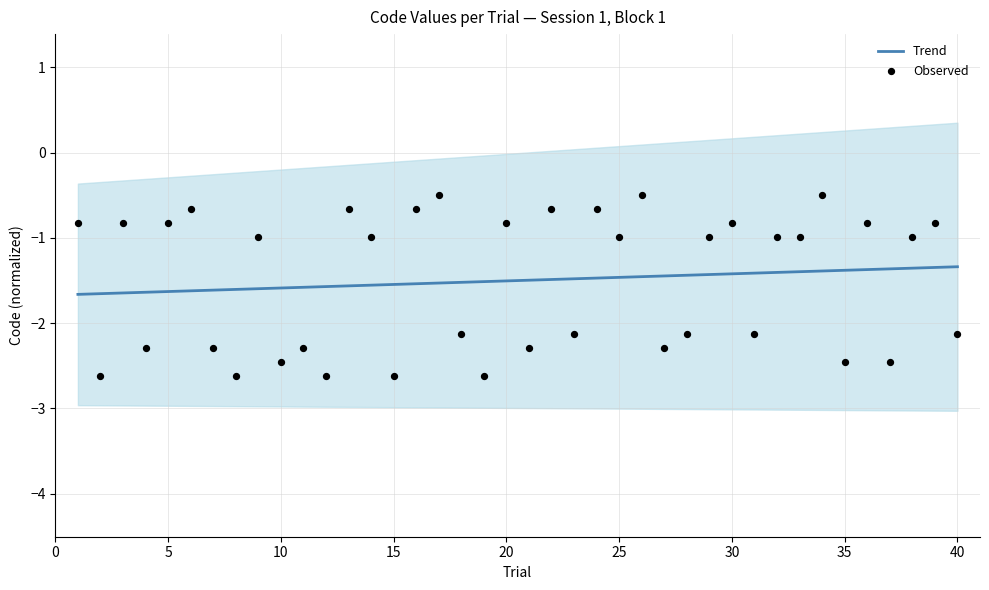

What is the highest value of the Trend series?

-1.3